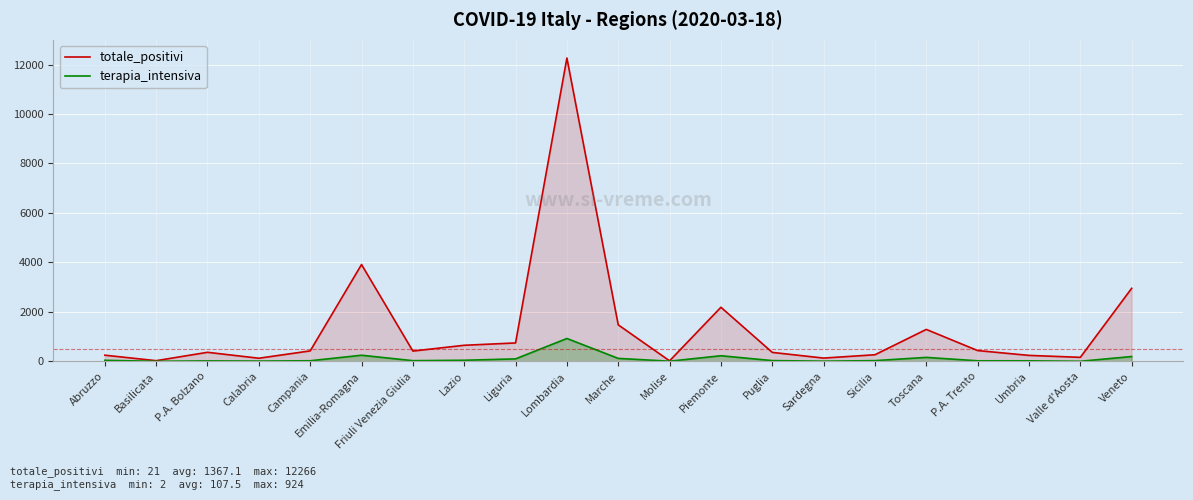

Where does the terapia_intensiva series first go above 29?

Abruzzo